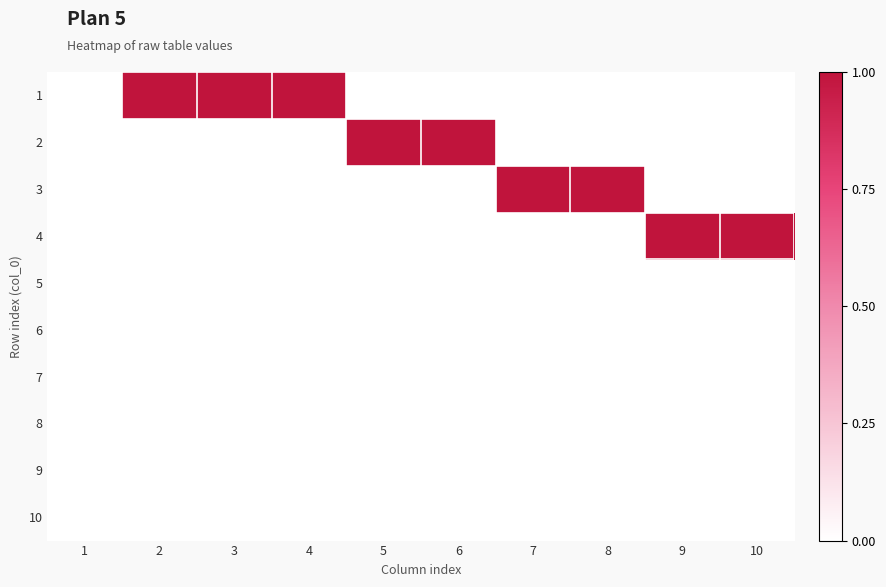

Reading right to left, extract all data points from this chart.

1: 10=0	9=0	8=0	7=0	6=0	5=0	4=1	3=1	2=1	1=0
2: 10=0	9=0	8=0	7=0	6=1	5=1	4=0	3=0	2=0	1=0
3: 10=0	9=0	8=1	7=1	6=0	5=0	4=0	3=0	2=0	1=0
4: 10=1	9=1	8=0	7=0	6=0	5=0	4=0	3=0	2=0	1=0
5: 10=0	9=0	8=0	7=0	6=0	5=0	4=0	3=0	2=0	1=0
6: 10=0	9=0	8=0	7=0	6=0	5=0	4=0	3=0	2=0	1=0
7: 10=0	9=0	8=0	7=0	6=0	5=0	4=0	3=0	2=0	1=0
8: 10=0	9=0	8=0	7=0	6=0	5=0	4=0	3=0	2=0	1=0
9: 10=0	9=0	8=0	7=0	6=0	5=0	4=0	3=0	2=0	1=0
10: 10=0	9=0	8=0	7=0	6=0	5=0	4=0	3=0	2=0	1=0